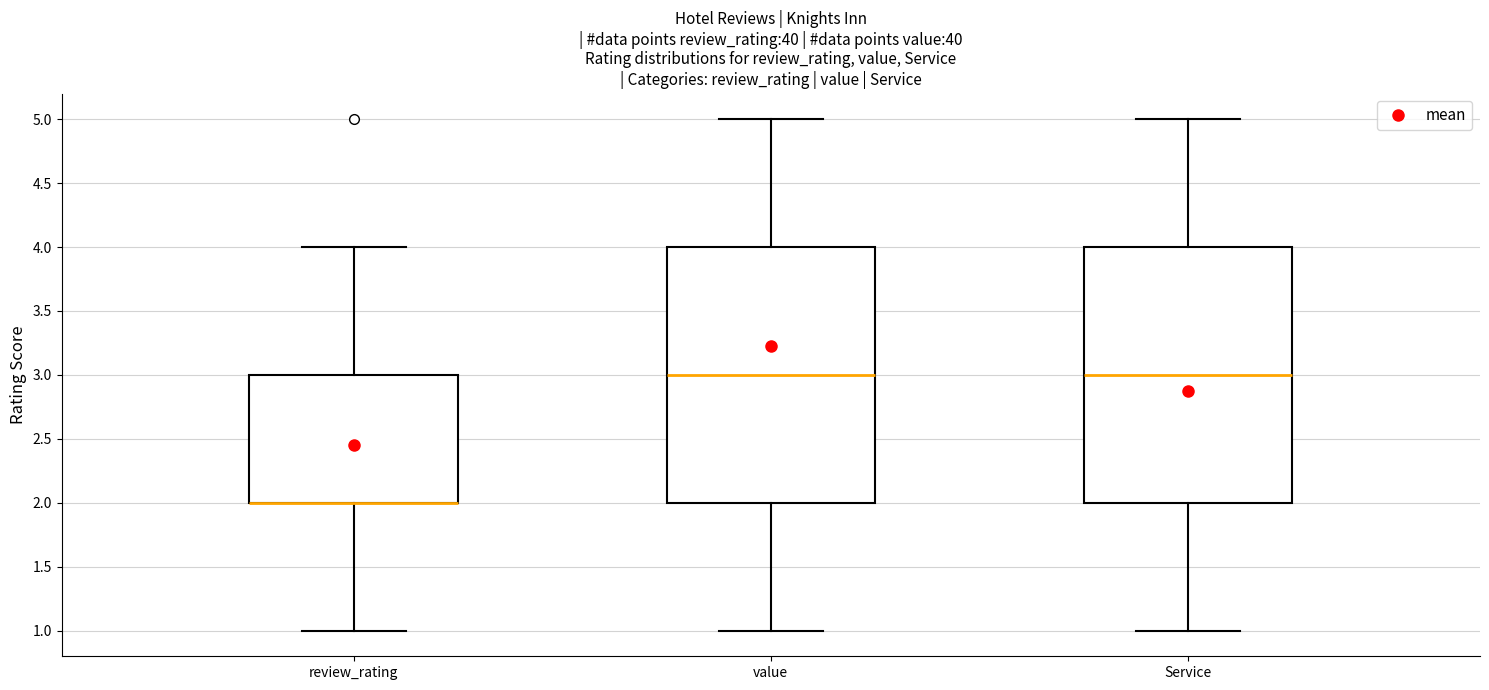

Reading left to right, transcribe this box plot: for each box, give where its median line is, the range the box spans, and where its two whiskers end, as read against the y-axis. The values are not printed on the chart, so give them approximately, as read against the axis.

review_rating: median 2 (drawn on the box's lower edge), box 2 to 3, whiskers 1 to 4
value: median 3, box 2 to 4, whiskers 1 to 5
Service: median 3, box 2 to 4, whiskers 1 to 5